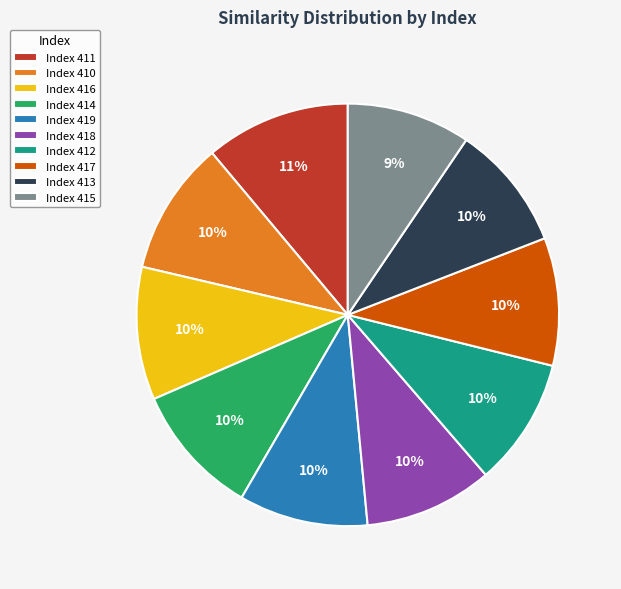

Is there any slice that represents more than half of the pie?

No